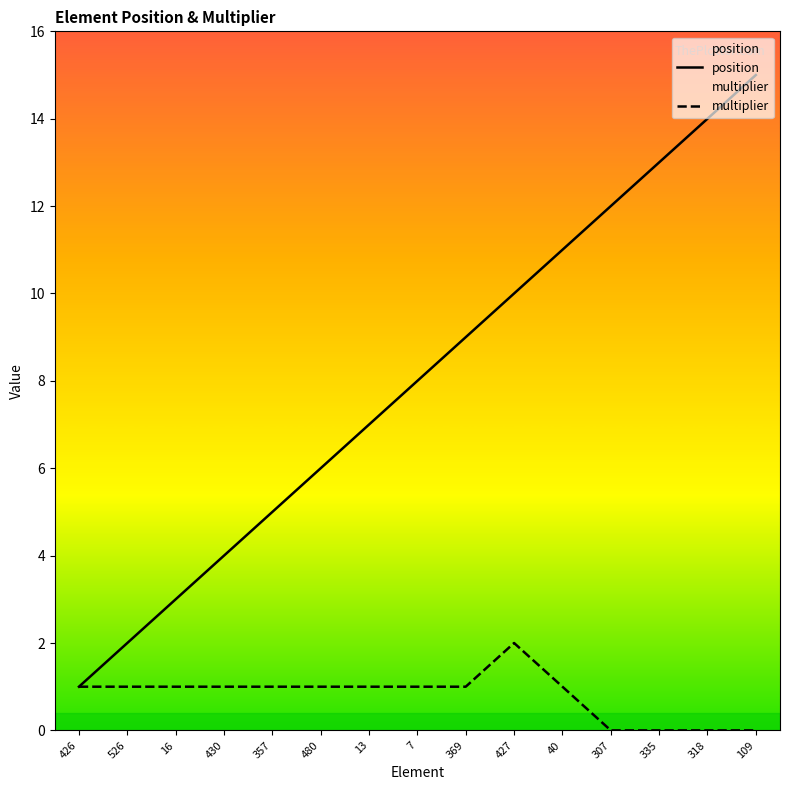

True or false: position has a value of 10 at 427.

True